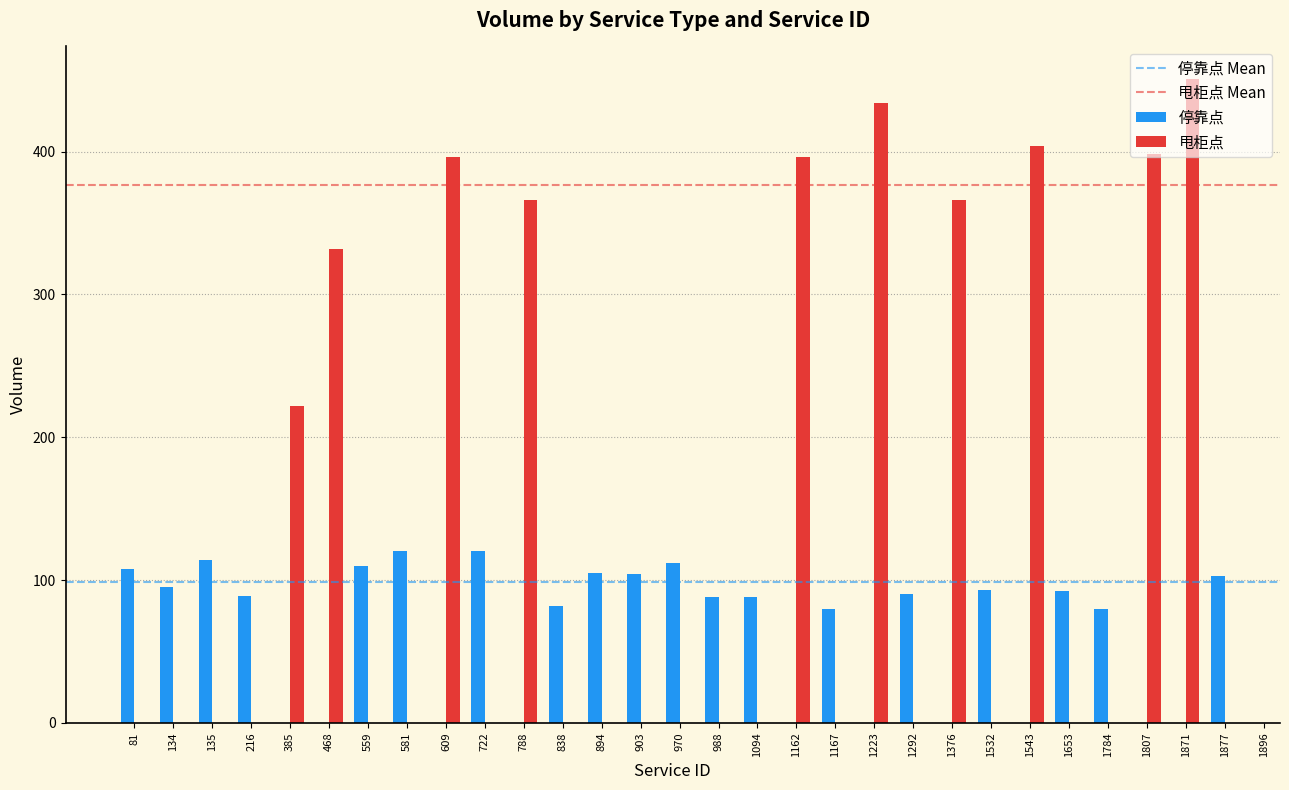

What is the sum of the 甩柜点 Mean values at 81 and 134?

753.0